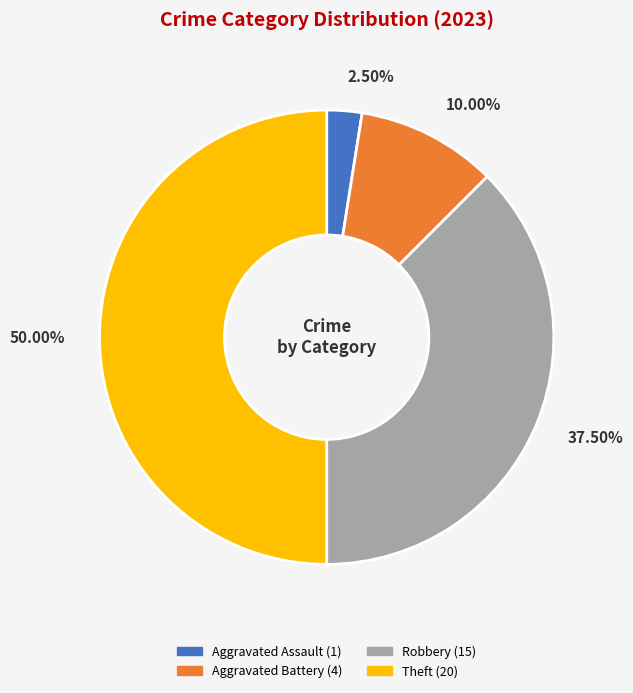

Do Theft and Aggravated Assault together represent more than half of the pie?

Yes